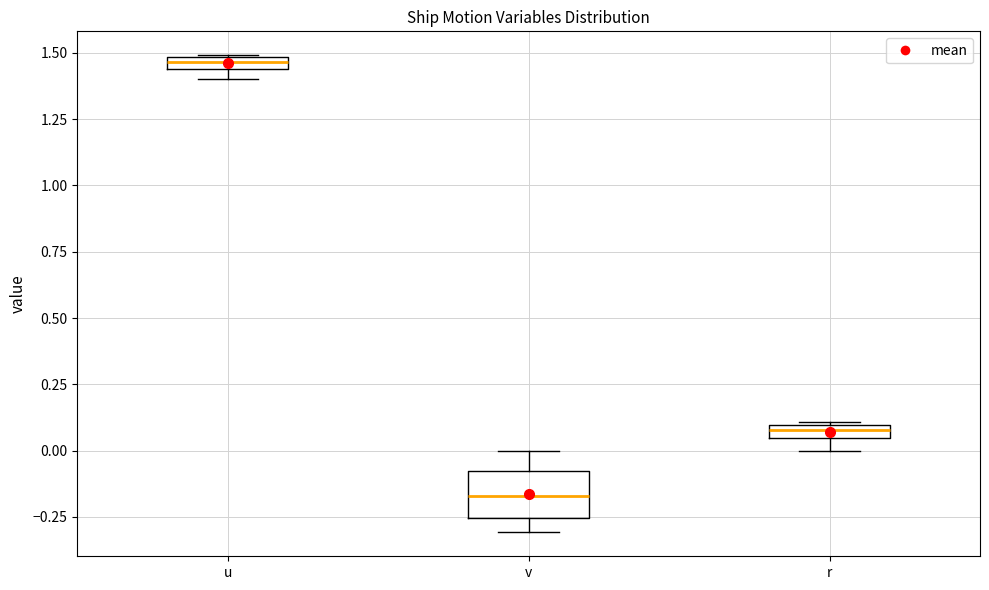

Which box's median line is the highest?

u